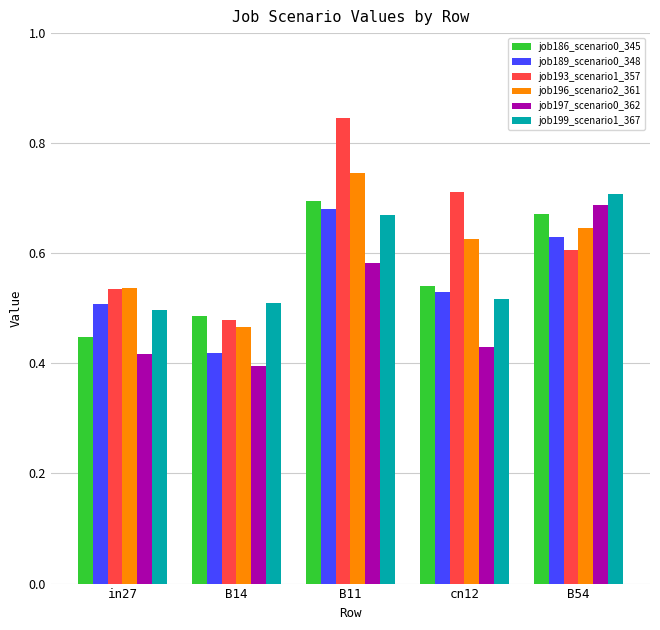

What is the spread (max minus min) of values at cn12?

0.3